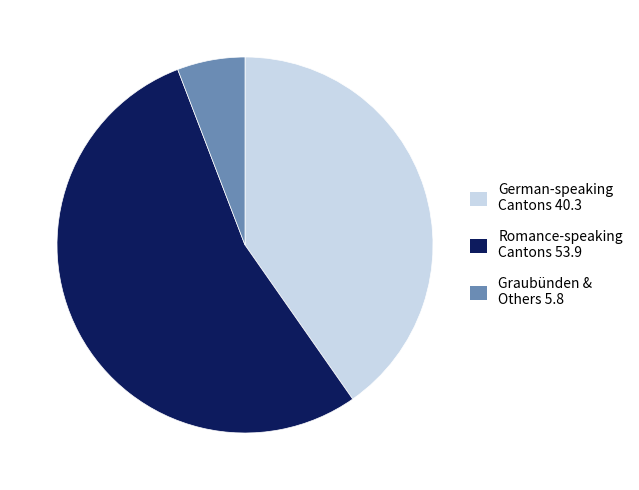

Is it true that Romance-speaking Cantons 53.9 is 60% of the pie?

False